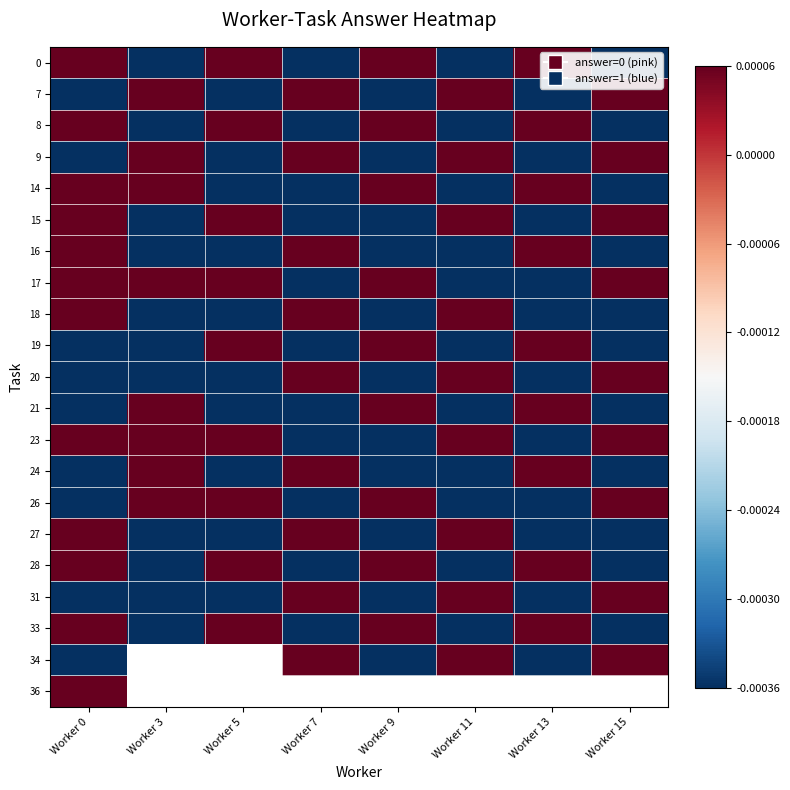

Between Worker 3 and Worker 11, which series saw the biggest shift?

14